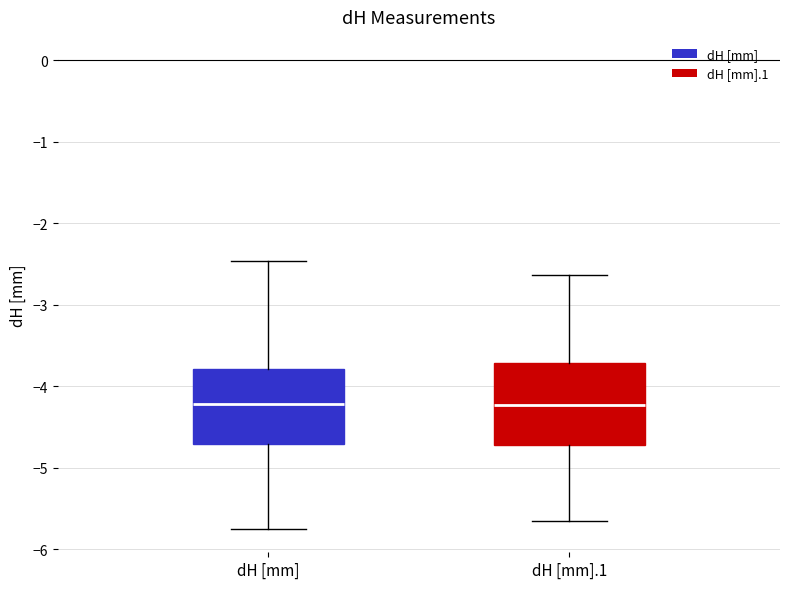

Reading left to right, transcribe this box plot: for each box, give where its median line is, the range the box spans, and where its two whiskers end, as read against the y-axis. The values are not printed on the chart, so give them approximately, as read against the axis.

dH [mm]: median -4.2, box -4.7 to -3.8, whiskers -5.8 to -2.5
dH [mm].1: median -4.2, box -4.7 to -3.7, whiskers -5.7 to -2.6